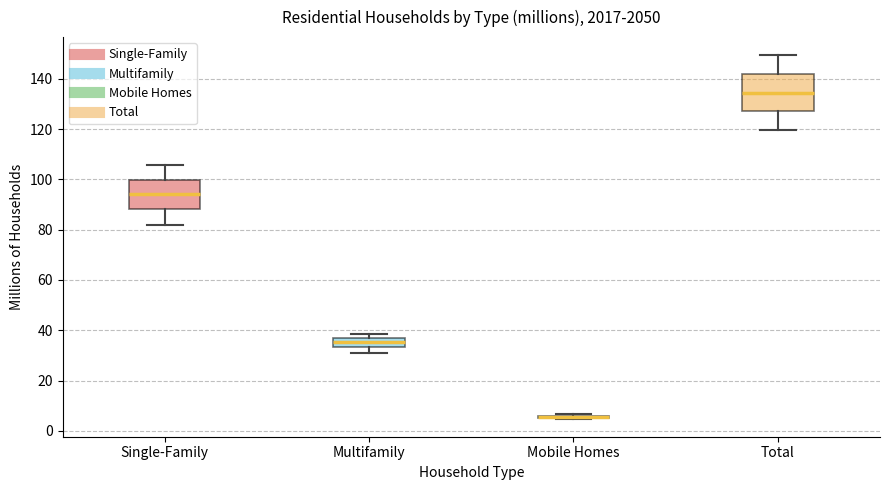

Where is the lower edge of the box for Total on the y-axis? The values are not printed on the chart, so give them approximately, as read against the axis.

128